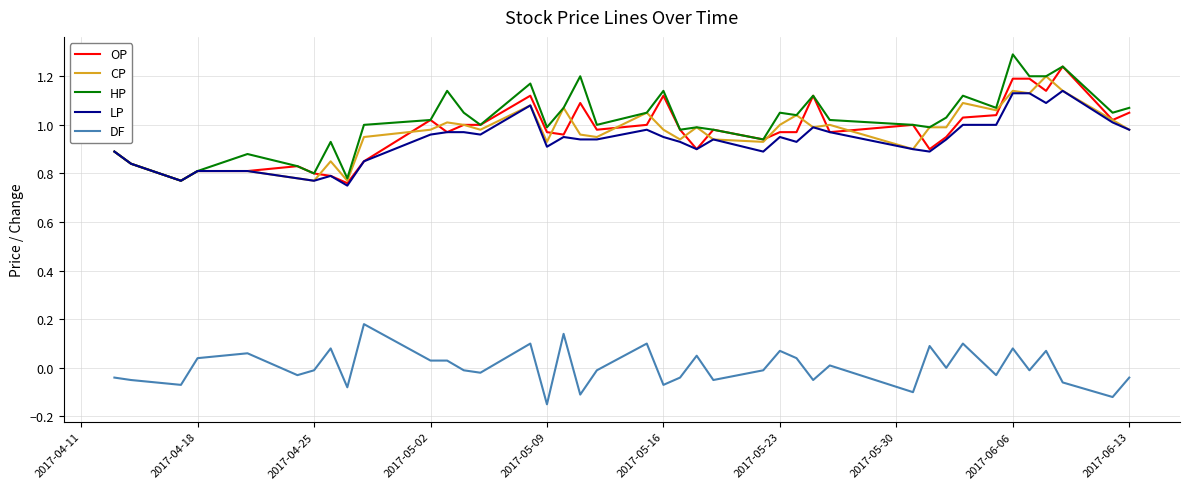

True or false: HP and DF cross at least once.

False